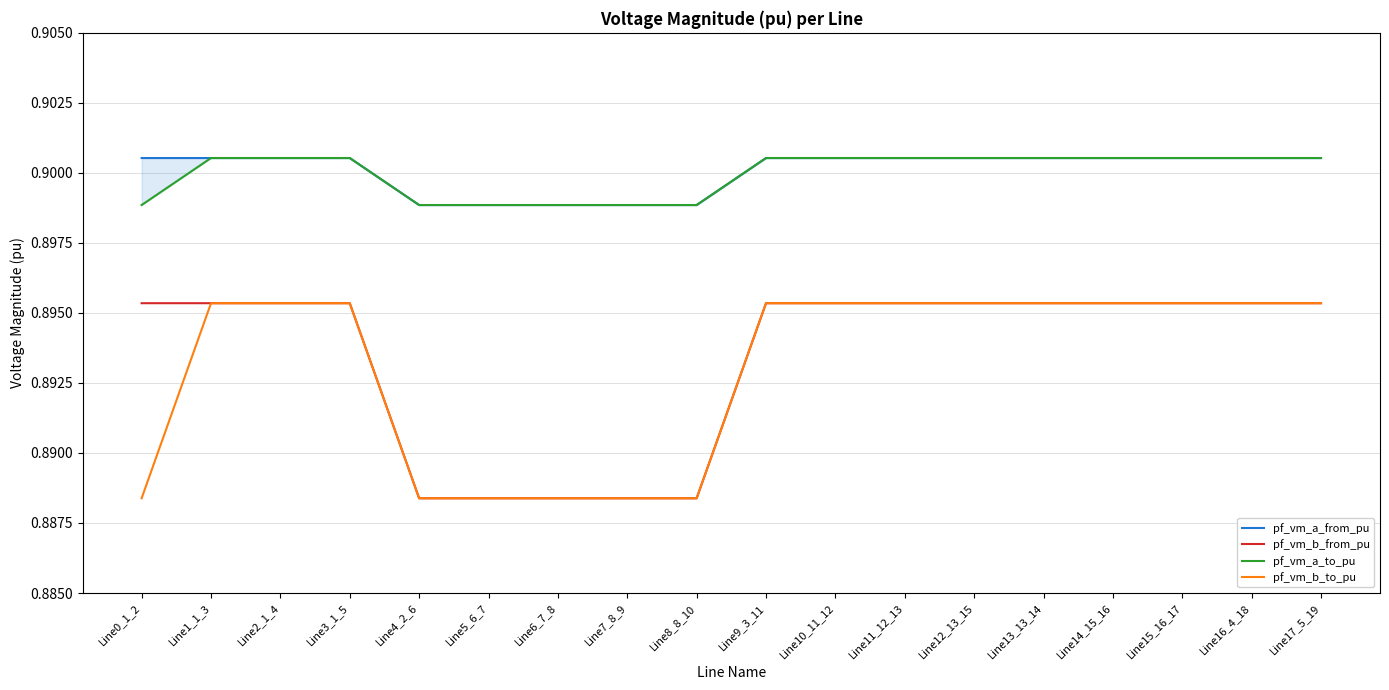

Reading left to right, list all the values displayed in this chart.

pf_vm_a_from_pu: Line0_1_2=0.9	Line1_1_3=0.9	Line2_1_4=0.9	Line3_1_5=0.9	Line4_2_6=0.9	Line5_6_7=0.9	Line6_7_8=0.9	Line7_8_9=0.9	Line8_8_10=0.9	Line9_3_11=0.9	Line10_11_12=0.9	Line11_12_13=0.9	Line12_13_15=0.9	Line13_13_14=0.9	Line14_15_16=0.9	Line15_16_17=0.9	Line16_4_18=0.9	Line17_5_19=0.9
pf_vm_b_from_pu: Line0_1_2=0.9	Line1_1_3=0.9	Line2_1_4=0.9	Line3_1_5=0.9	Line4_2_6=0.9	Line5_6_7=0.9	Line6_7_8=0.9	Line7_8_9=0.9	Line8_8_10=0.9	Line9_3_11=0.9	Line10_11_12=0.9	Line11_12_13=0.9	Line12_13_15=0.9	Line13_13_14=0.9	Line14_15_16=0.9	Line15_16_17=0.9	Line16_4_18=0.9	Line17_5_19=0.9
pf_vm_a_to_pu: Line0_1_2=0.9	Line1_1_3=0.9	Line2_1_4=0.9	Line3_1_5=0.9	Line4_2_6=0.9	Line5_6_7=0.9	Line6_7_8=0.9	Line7_8_9=0.9	Line8_8_10=0.9	Line9_3_11=0.9	Line10_11_12=0.9	Line11_12_13=0.9	Line12_13_15=0.9	Line13_13_14=0.9	Line14_15_16=0.9	Line15_16_17=0.9	Line16_4_18=0.9	Line17_5_19=0.9
pf_vm_b_to_pu: Line0_1_2=0.9	Line1_1_3=0.9	Line2_1_4=0.9	Line3_1_5=0.9	Line4_2_6=0.9	Line5_6_7=0.9	Line6_7_8=0.9	Line7_8_9=0.9	Line8_8_10=0.9	Line9_3_11=0.9	Line10_11_12=0.9	Line11_12_13=0.9	Line12_13_15=0.9	Line13_13_14=0.9	Line14_15_16=0.9	Line15_16_17=0.9	Line16_4_18=0.9	Line17_5_19=0.9